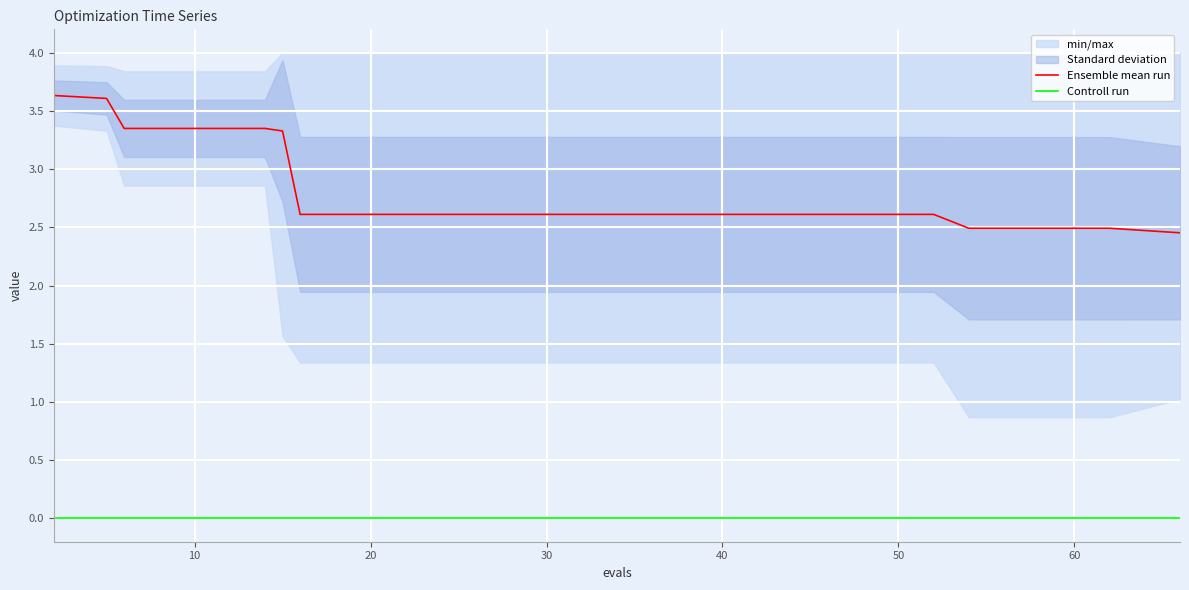

True or false: Controll run and Ensemble mean run cross at least once.

False